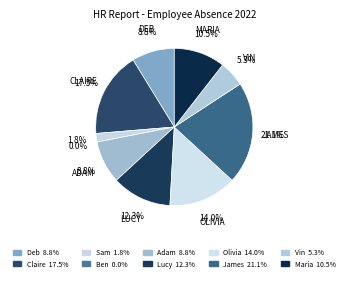

How many slices are in this pie chart?

10